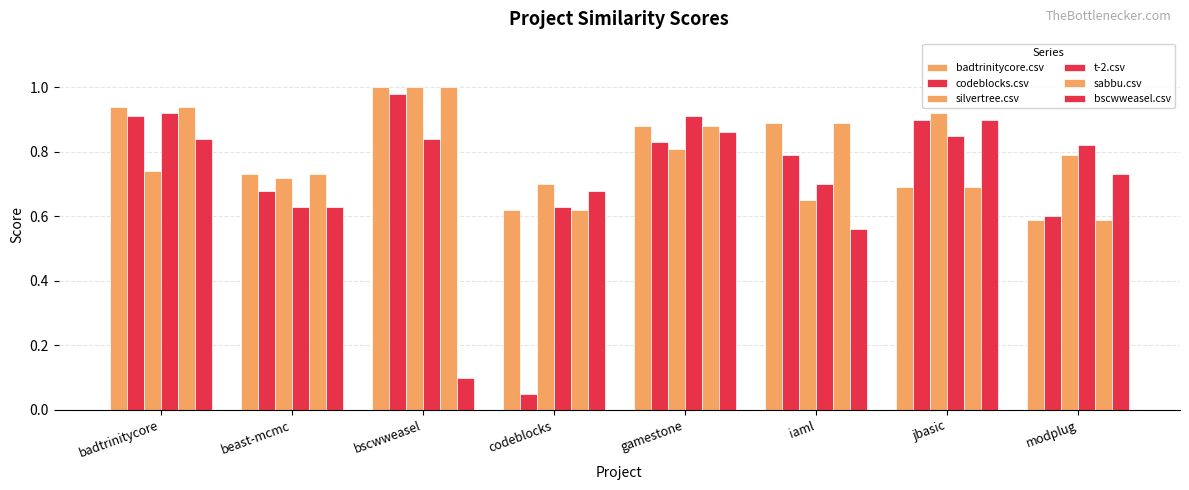

How many bars are there in total?

48